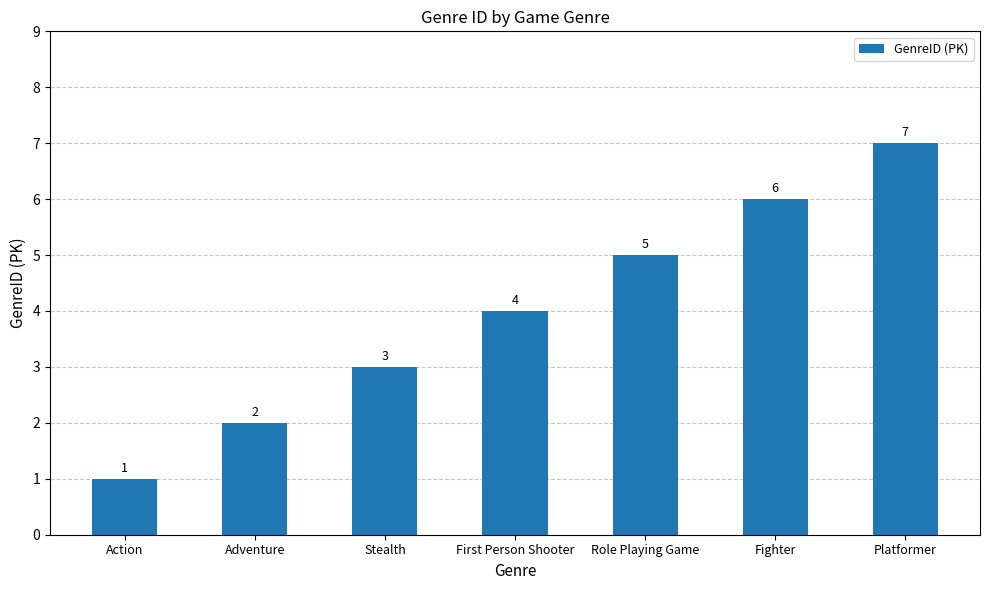

Which category has the lowest value across all series?

Action